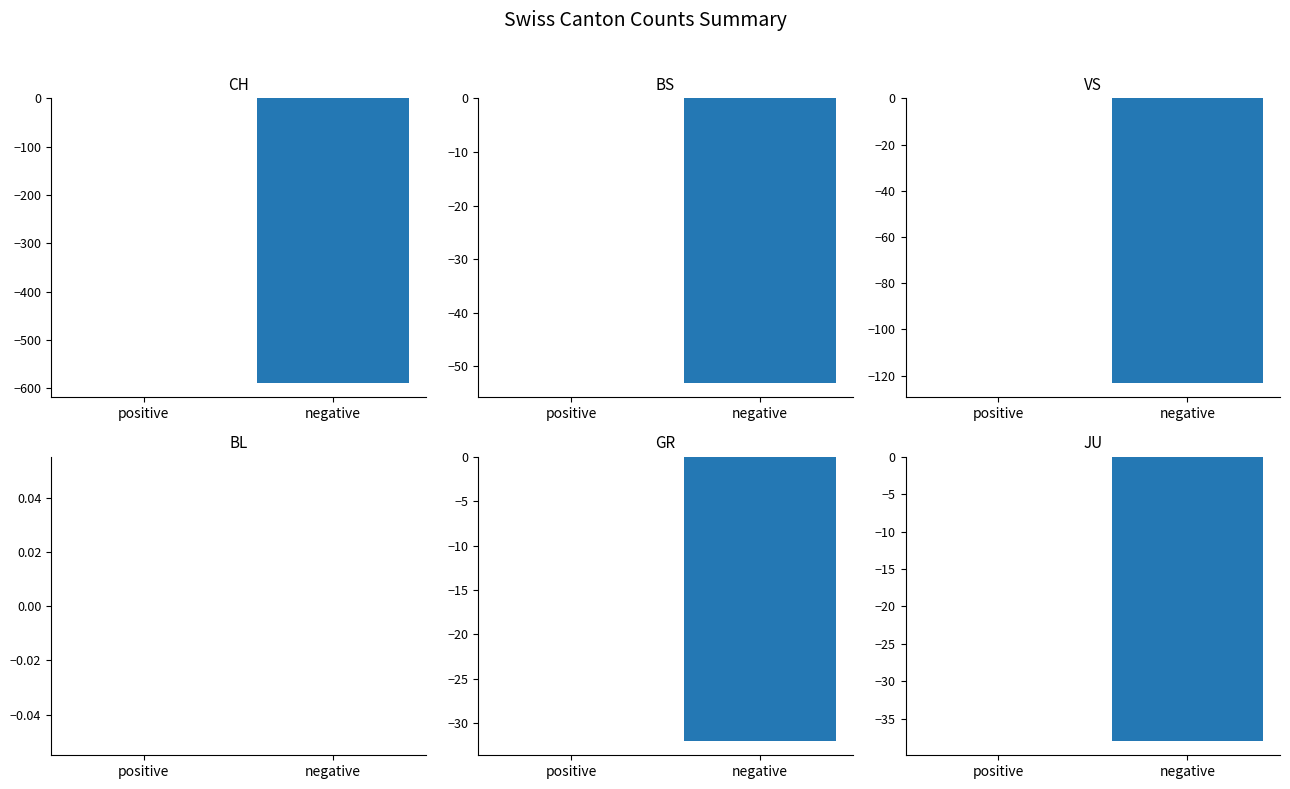

True or false: CH has a value of -588 at negative.

True